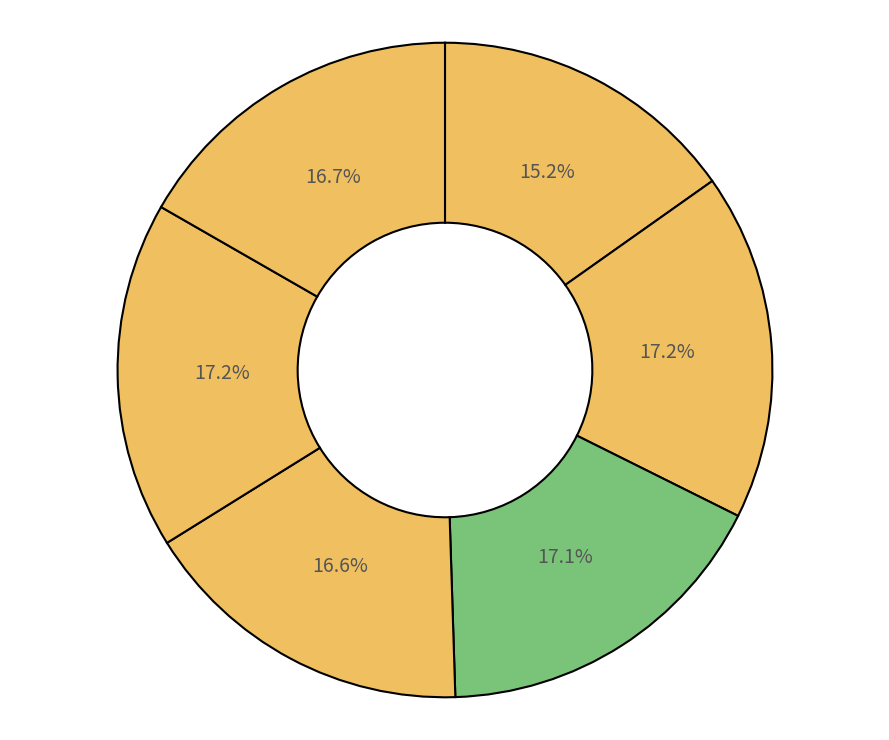

How many segments does this pie chart have?

6